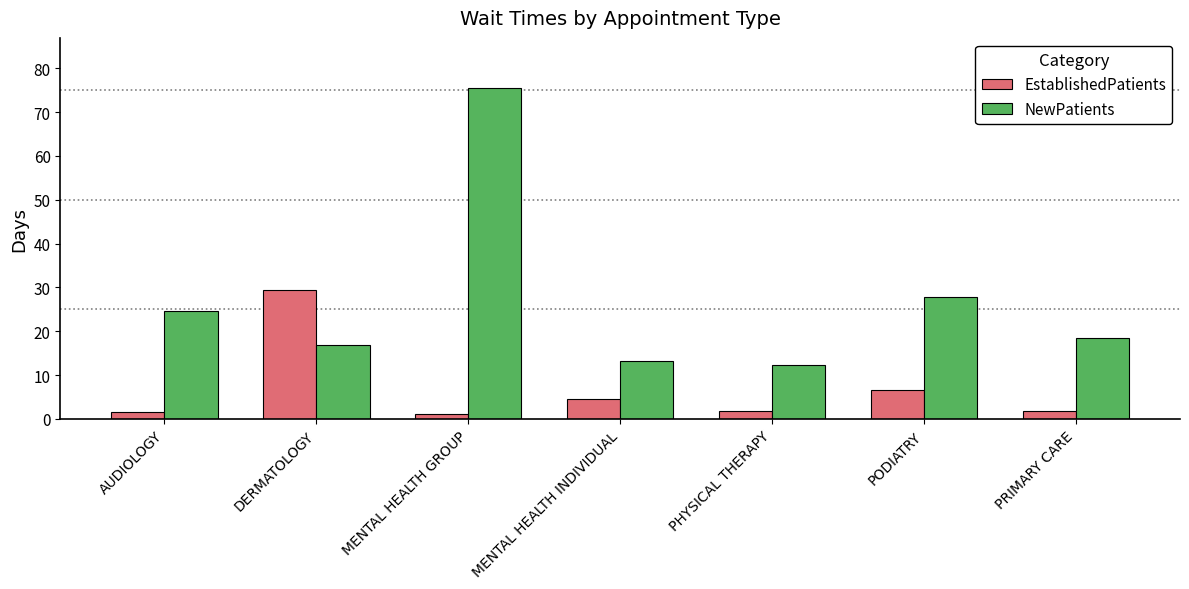

What is the smallest value displayed?

1.1